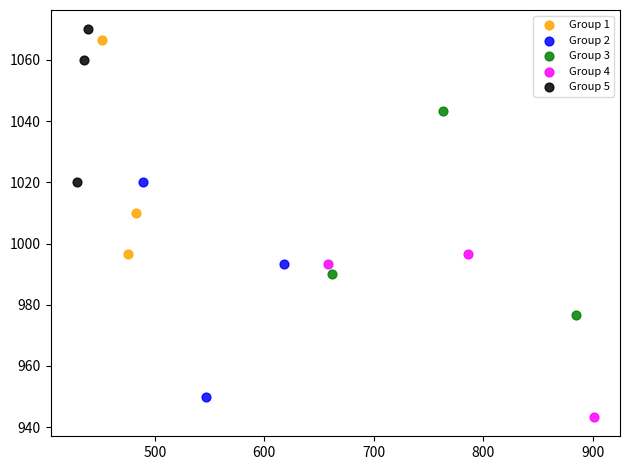

Which series contains the lowest Y value?

Group 4